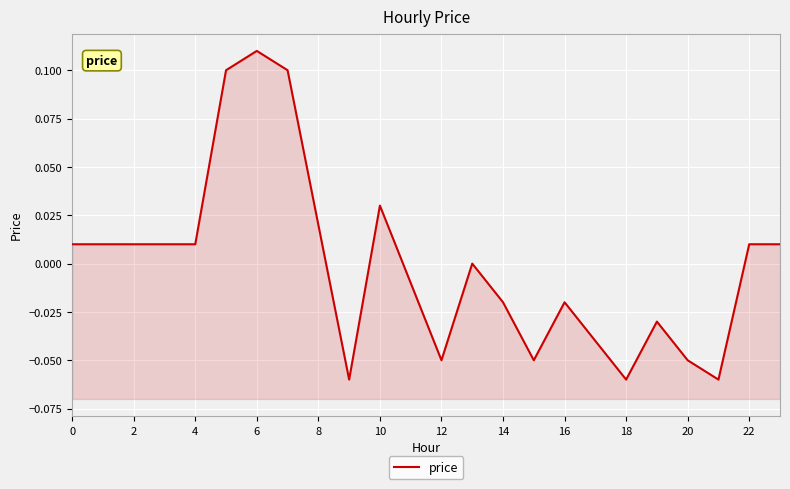

True or false: there are more than 0 points higher than both neighbors.

True